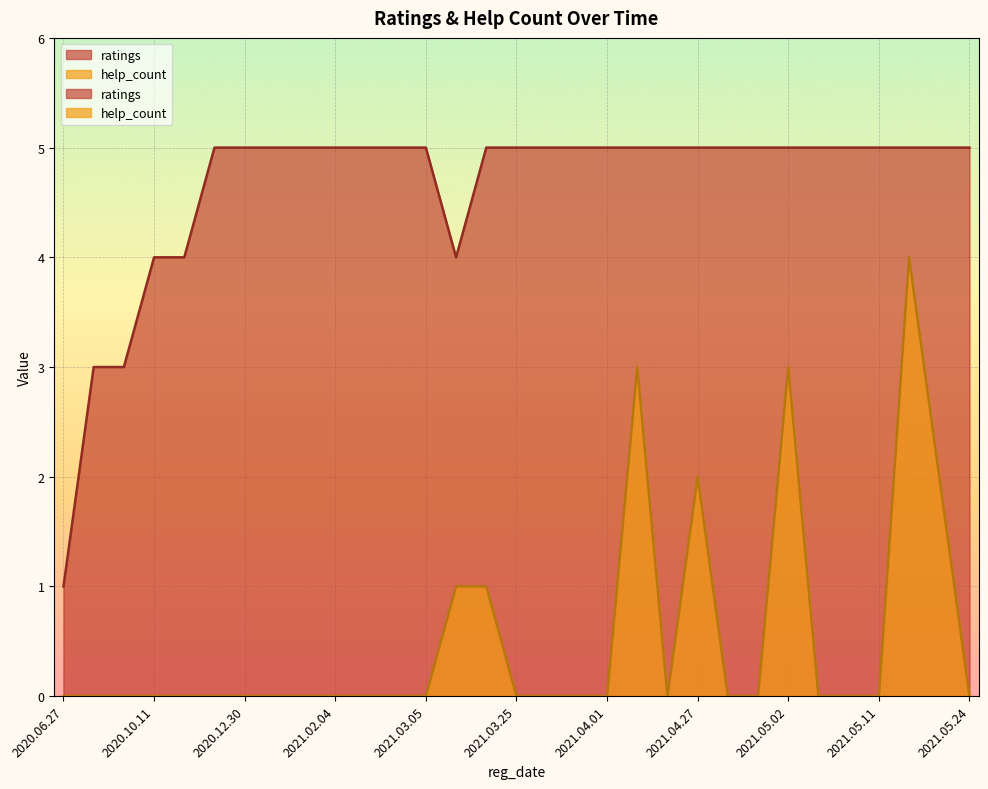

What is the value of the ratings point at the 24th from the left?

5